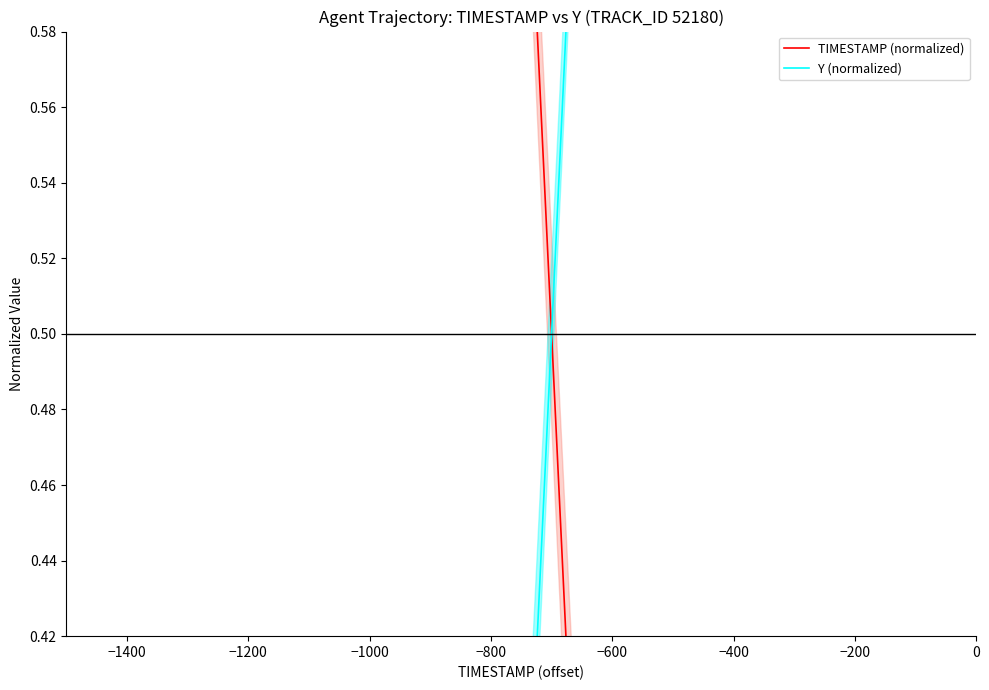

How many series are shown in this chart?

2